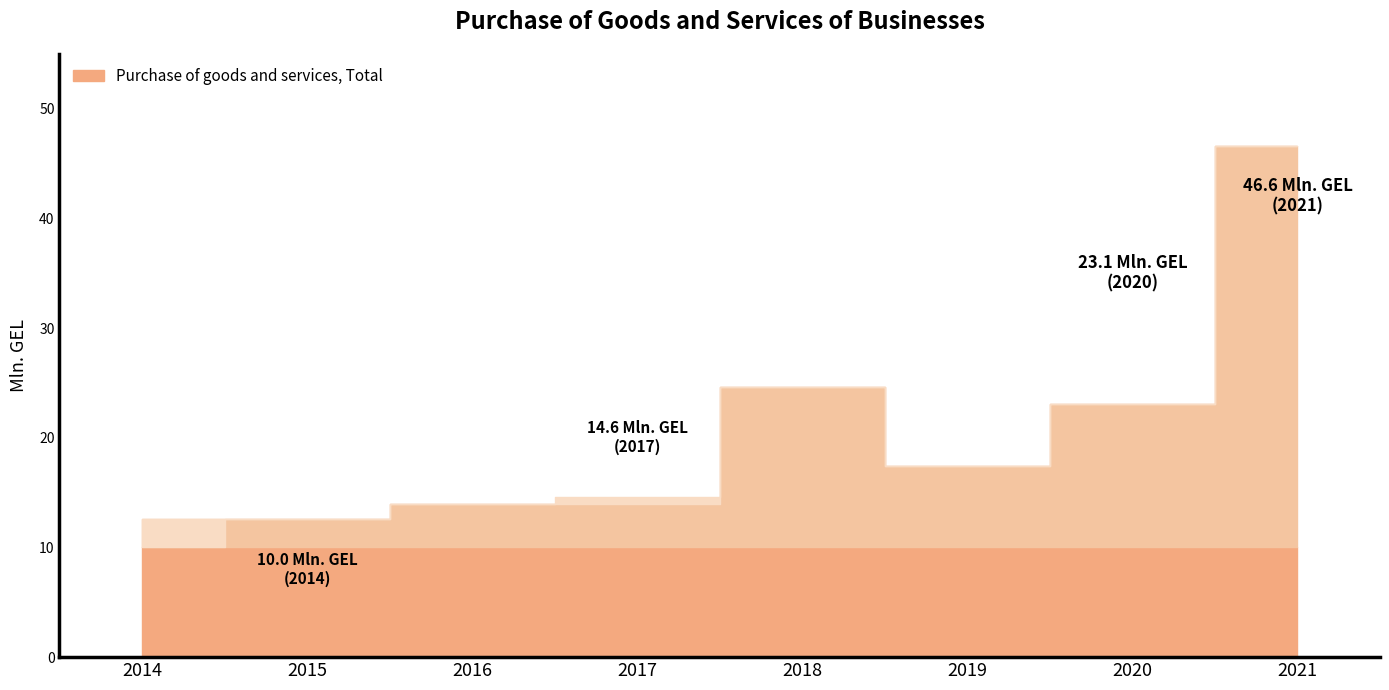

What is the sum of all values?

162.9